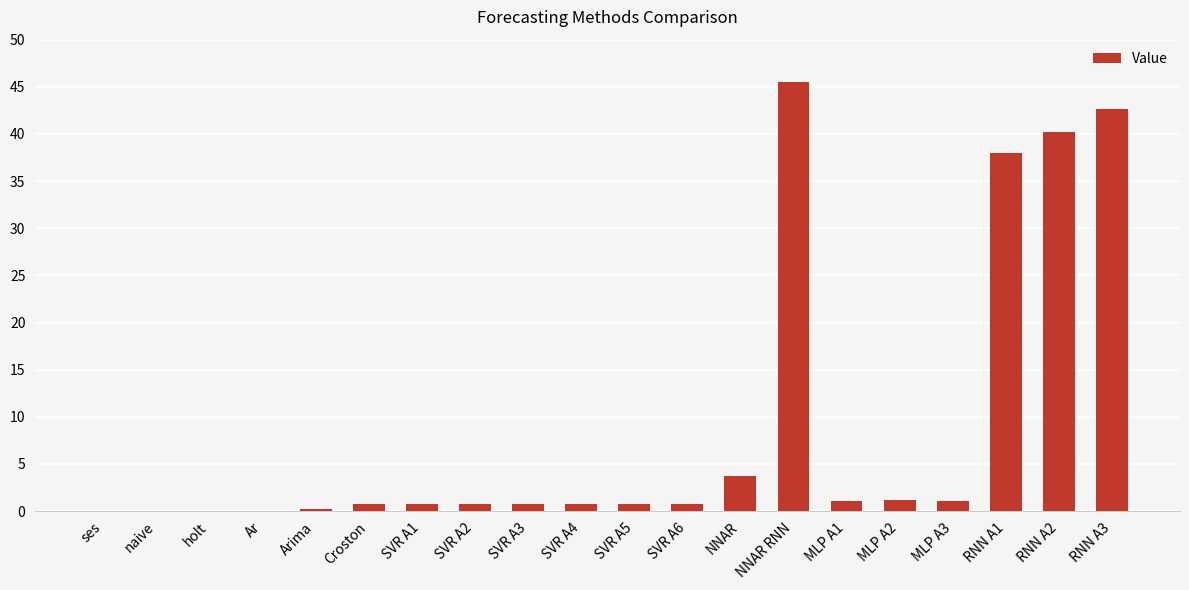

What is the sum of all values?

179.0